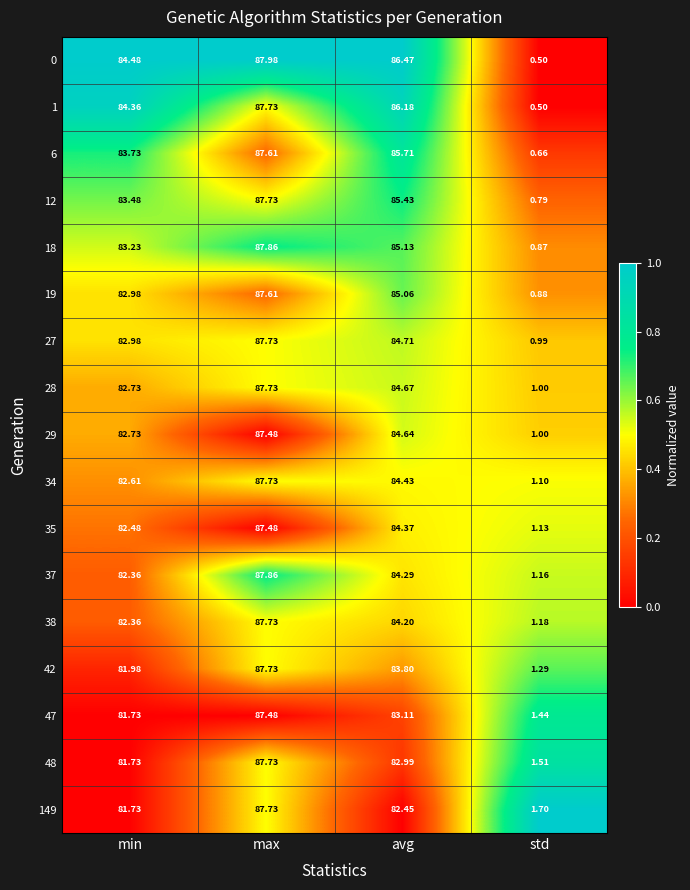

Is the value of 48 at min greater than the value of 1 at avg?

No